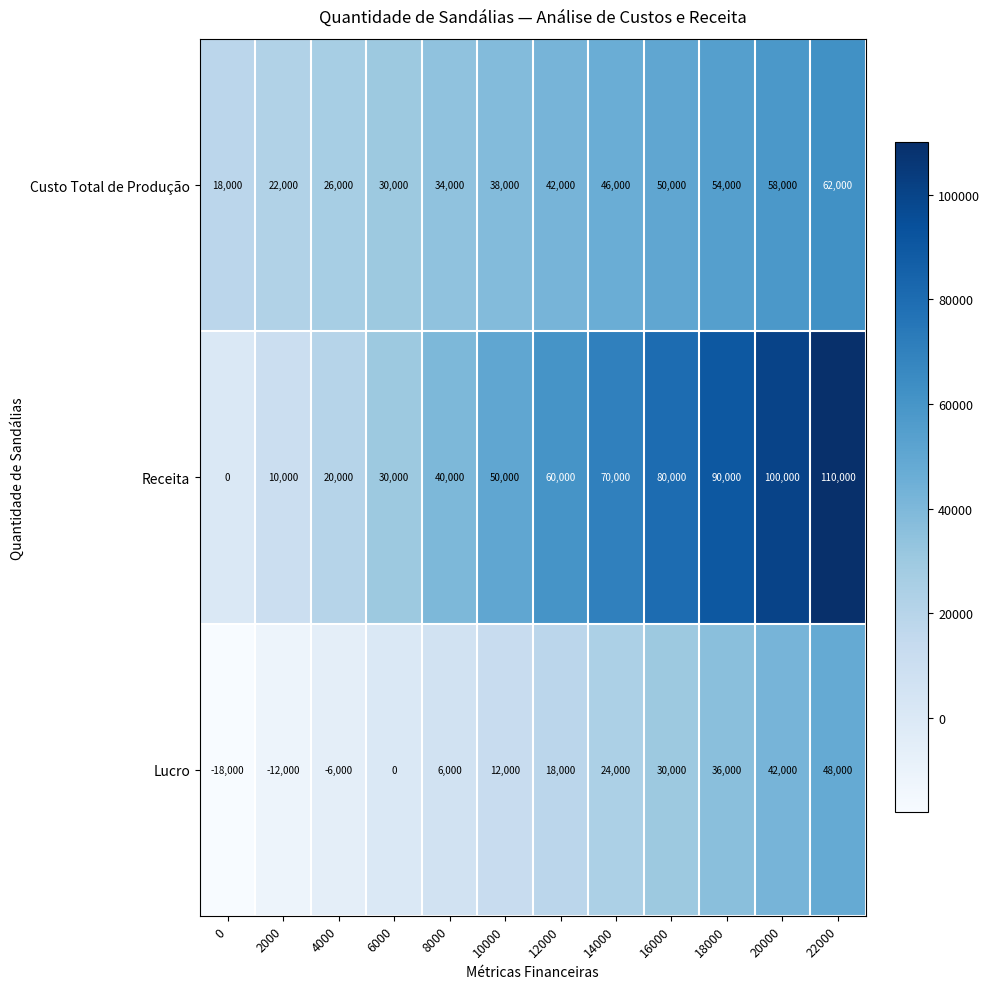

List the series in order of their peak value, highest first.

Receita, Custo Total de Produção, Lucro